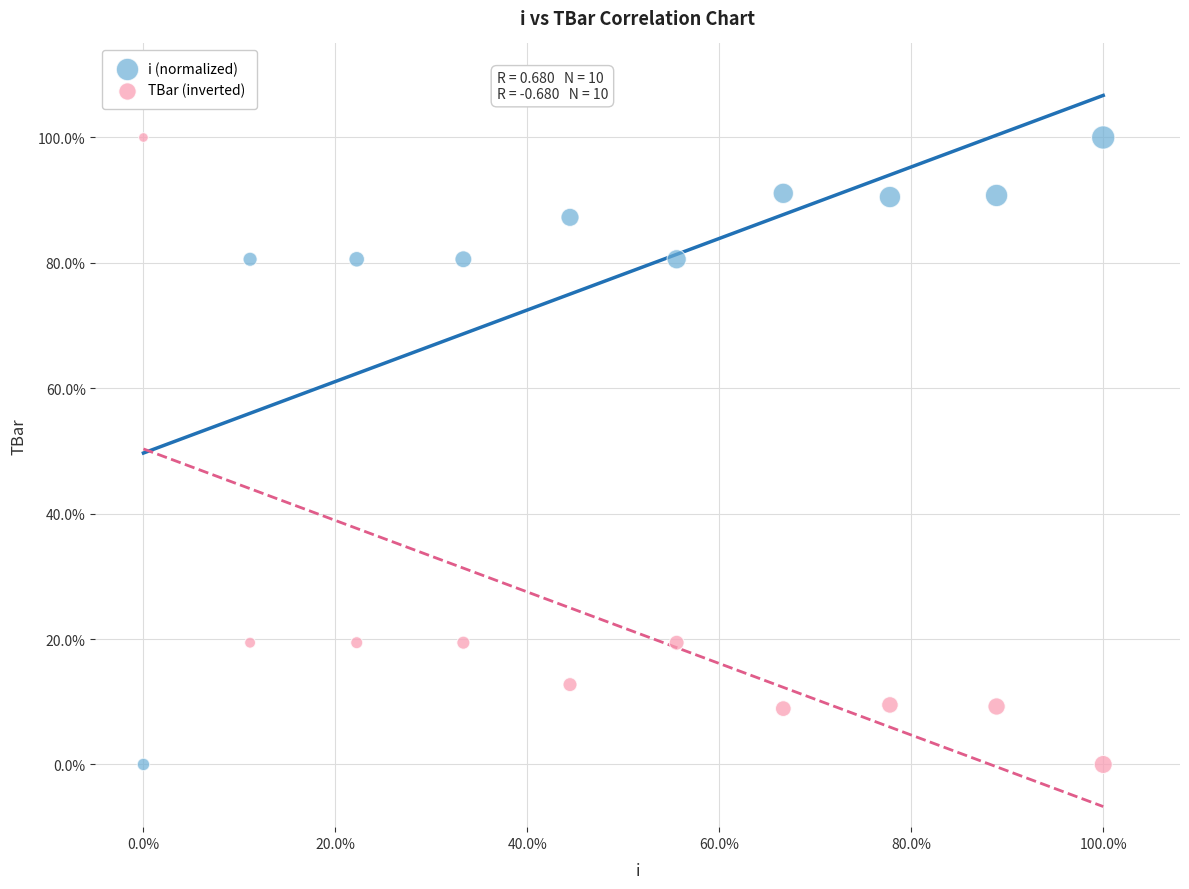

What are all the series names shown in the legend?

i (normalized), TBar (inverted)